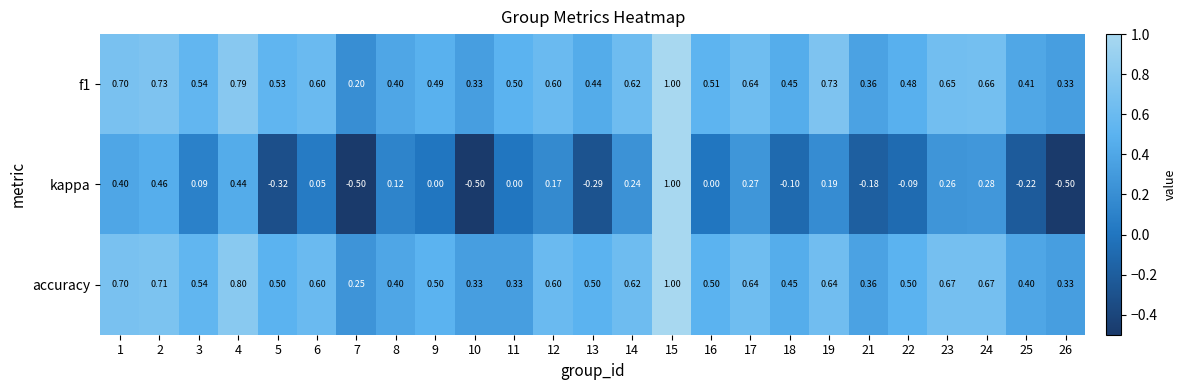

What is the smallest value displayed?

-0.5